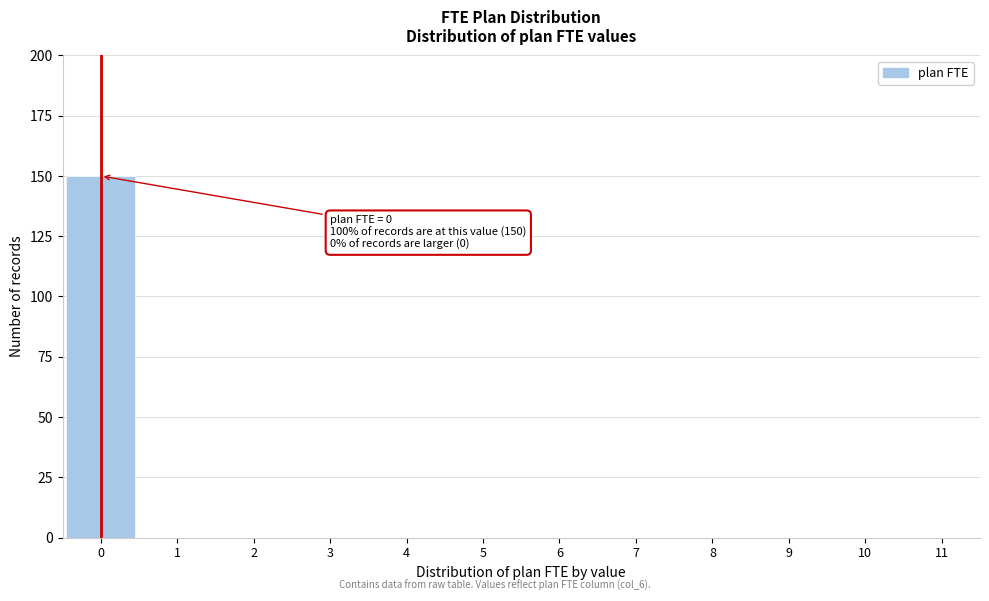

Reading left to right, extract all data points from this chart.

0=150	1=0	2=0	3=0	4=0	5=0	6=0	7=0	8=0	9=0	10=0	11=0